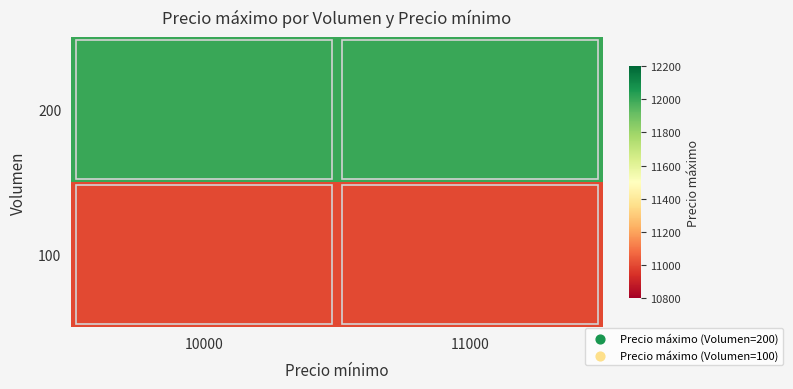

Reading left to right, extract all data points from this chart.

200: 10000=12000	11000=12000
100: 10000=11000	11000=11000